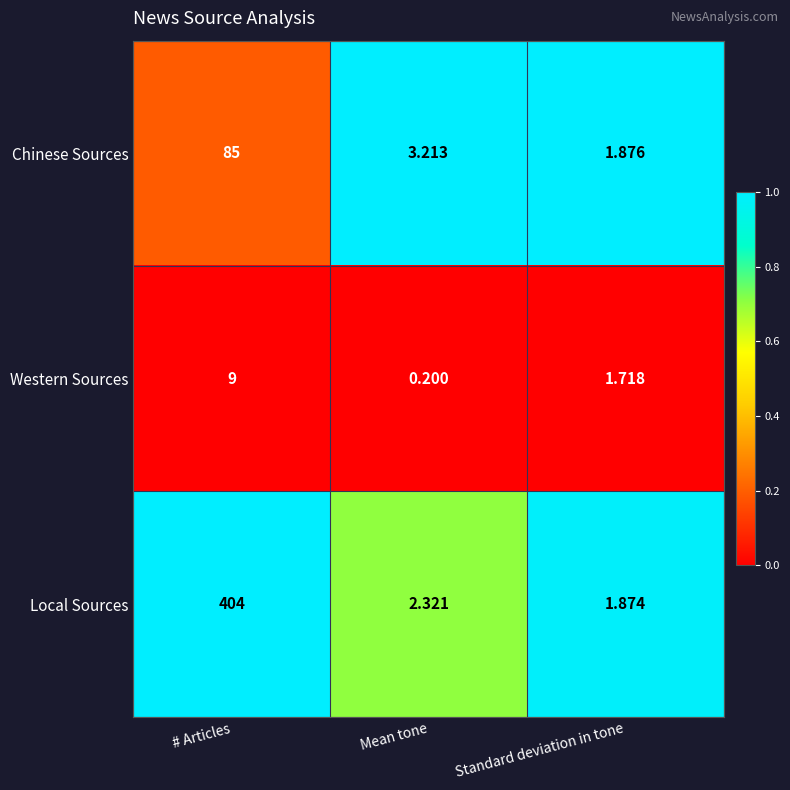

How many data points does each series have?

3